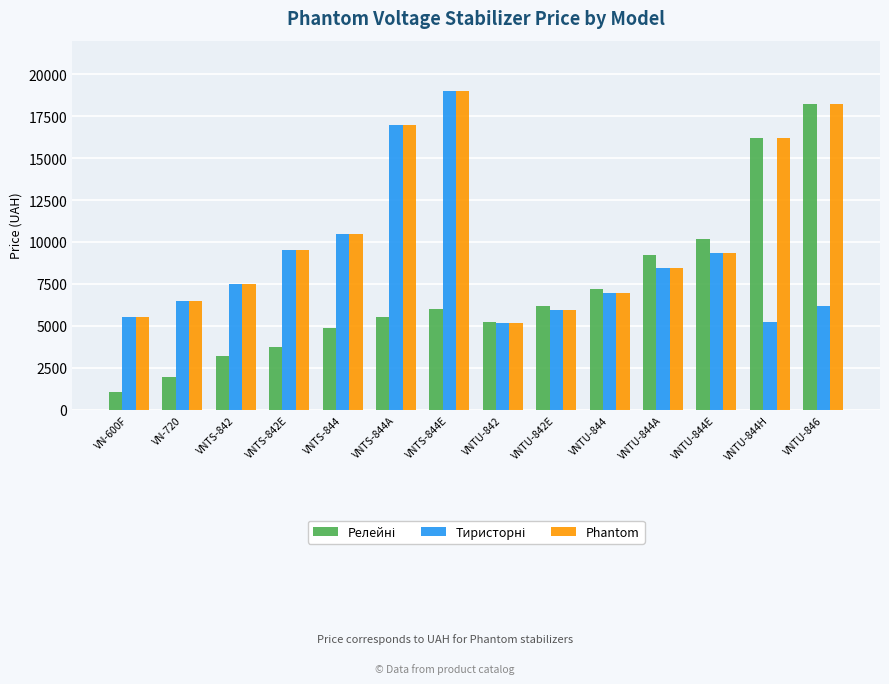

The Phantom series shows 5150 at VNTU-842. True or false?

True